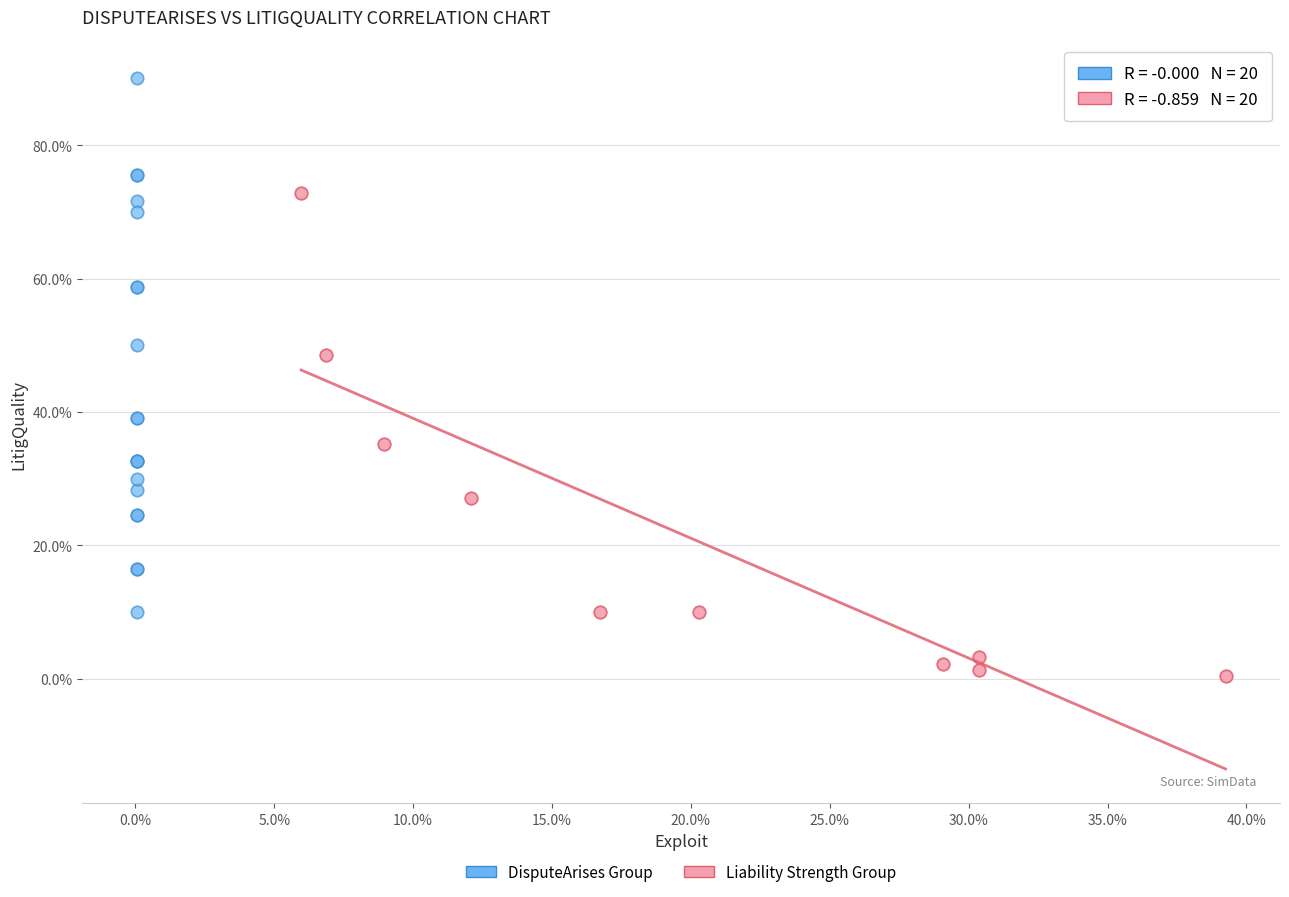

Which series reaches the maximum Y coordinate?

DisputeArises Group